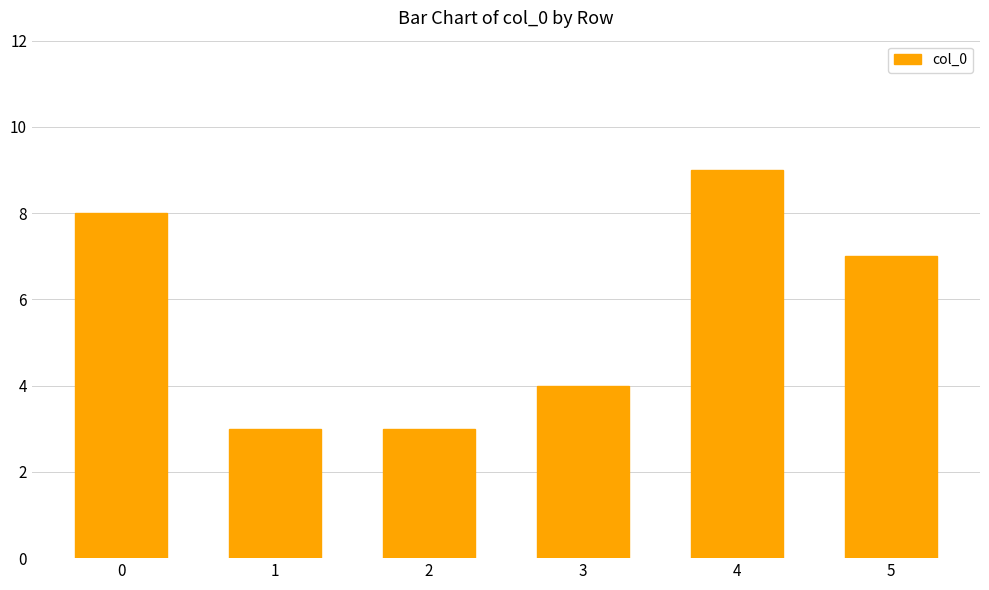

Is it true that the value at 0 is 8?

True